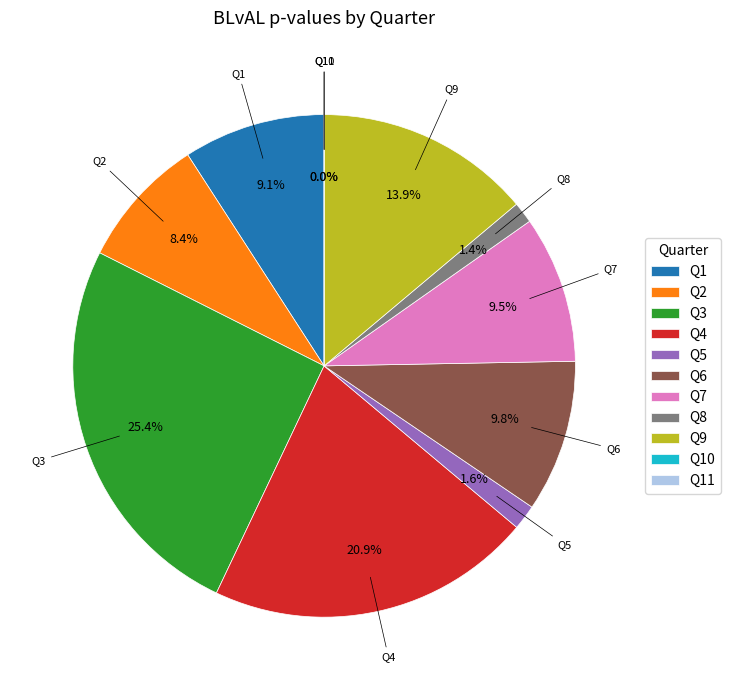

What percentage is the Q4 slice, to the nearest percent?

21%